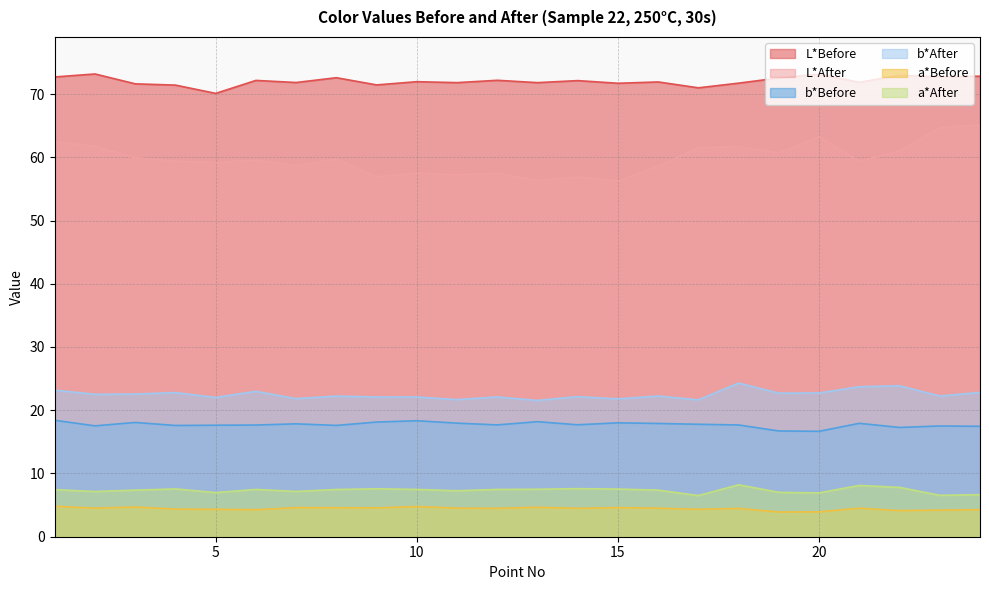

How many interior local valleys does the a*Before series have?

8